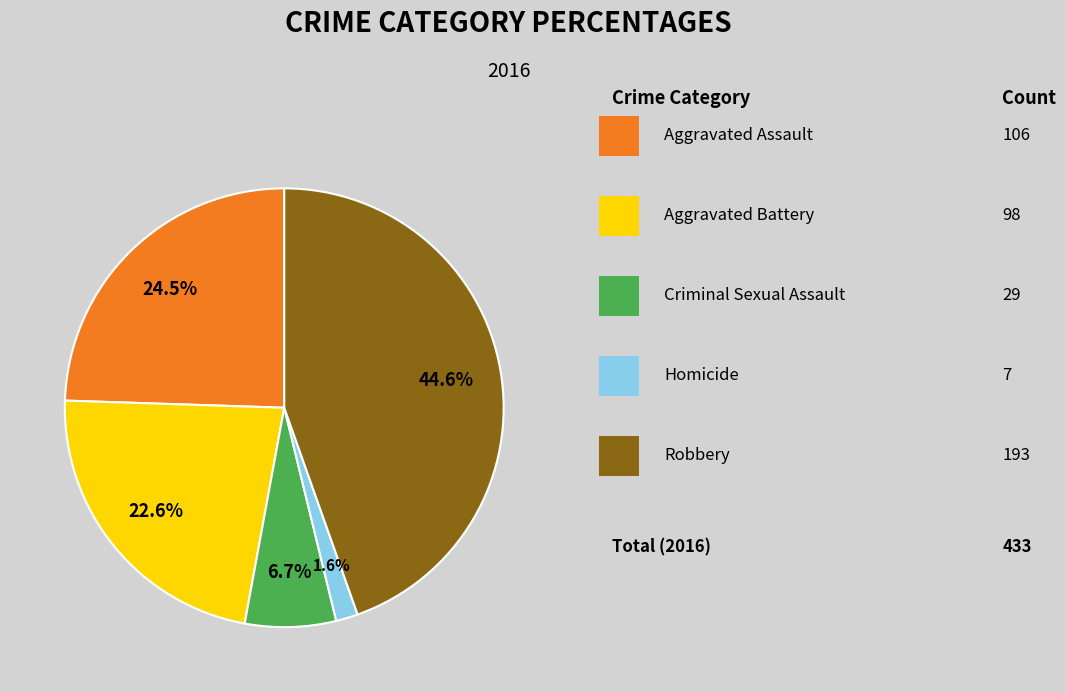

Is there a majority slice in this chart?

No